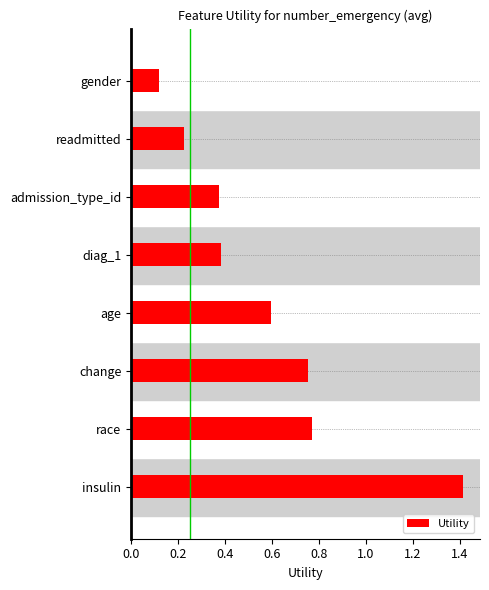

The chart shows a value of 0.2 at diag_1. True or false?

False